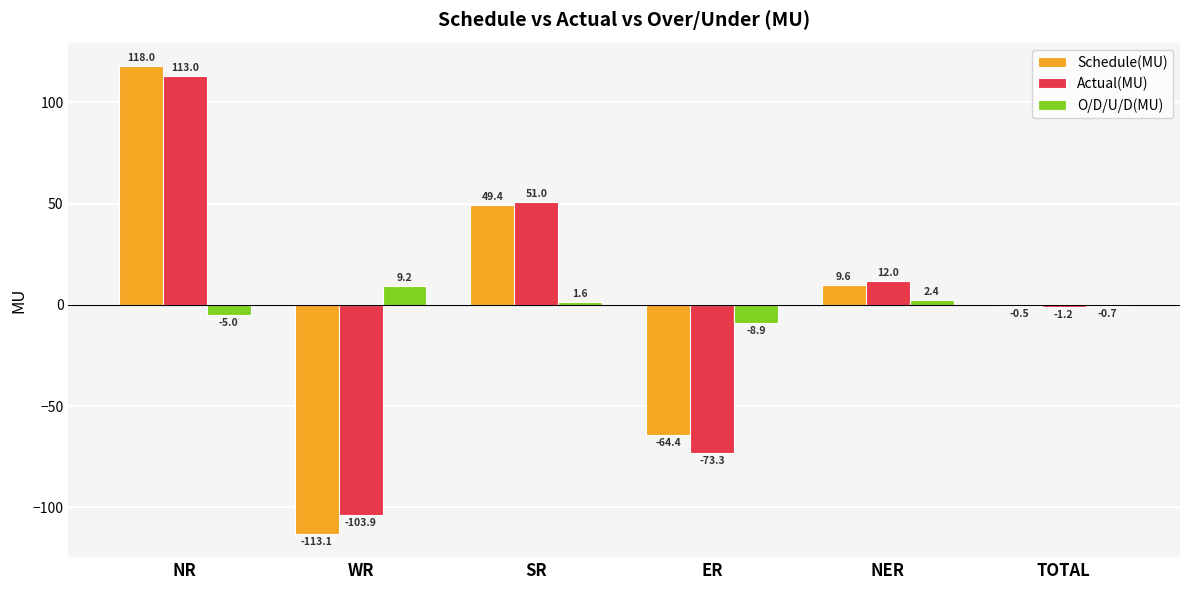

How many groups of bars are there?

6